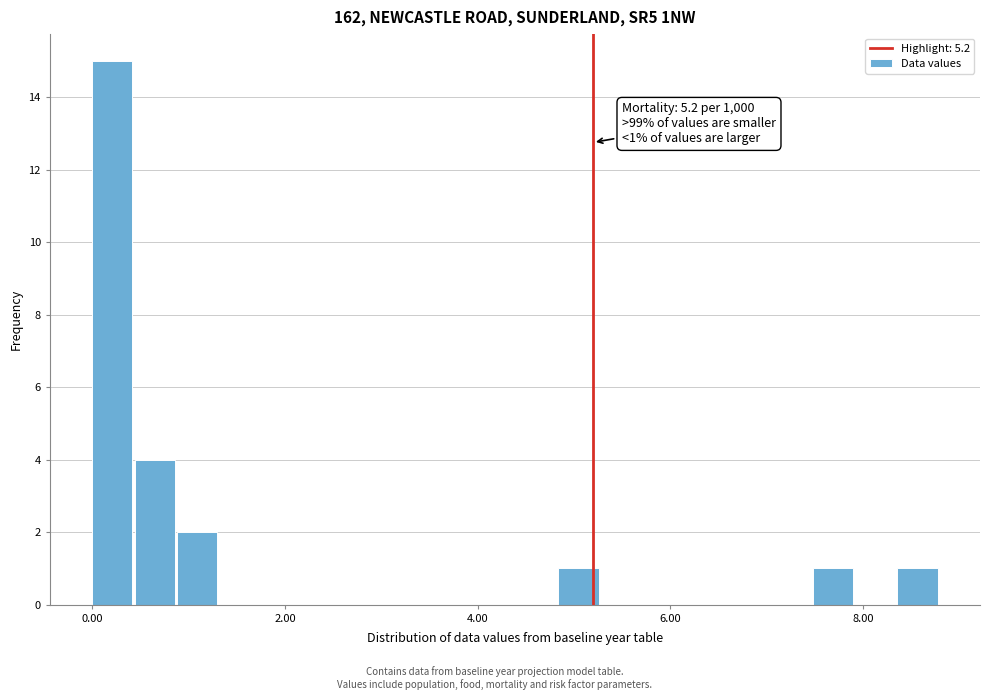

Read against the x-axis, roughly where is the centre of the tallest bar?

0.2